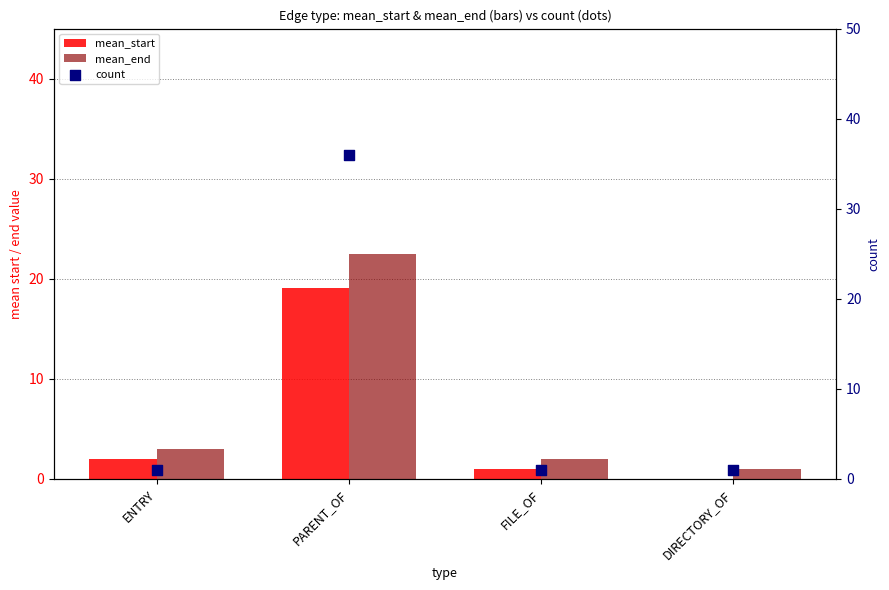

Which series contains the lowest Y value?

mean_start